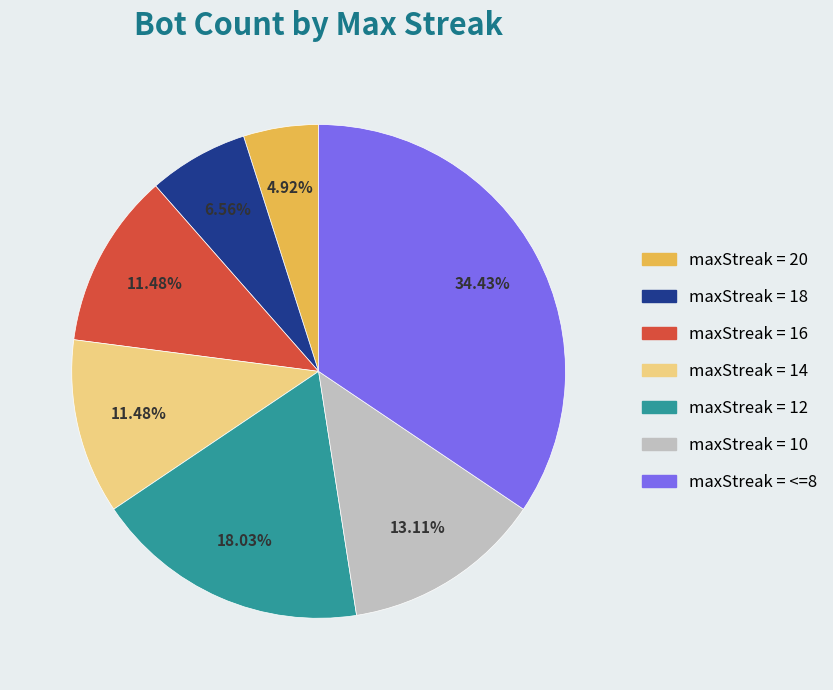

To the nearest percent, what is the average slice percentage?

14%